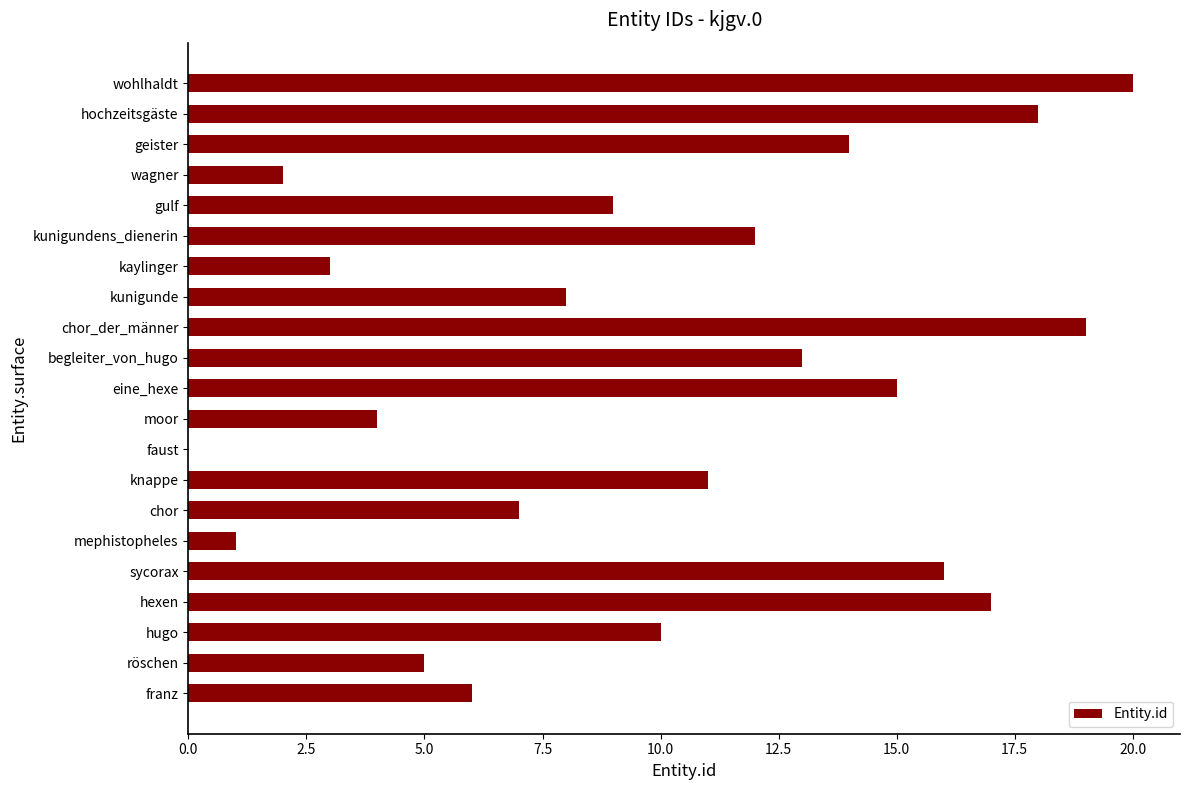

Which has a higher value, chor or mephistopheles?

chor